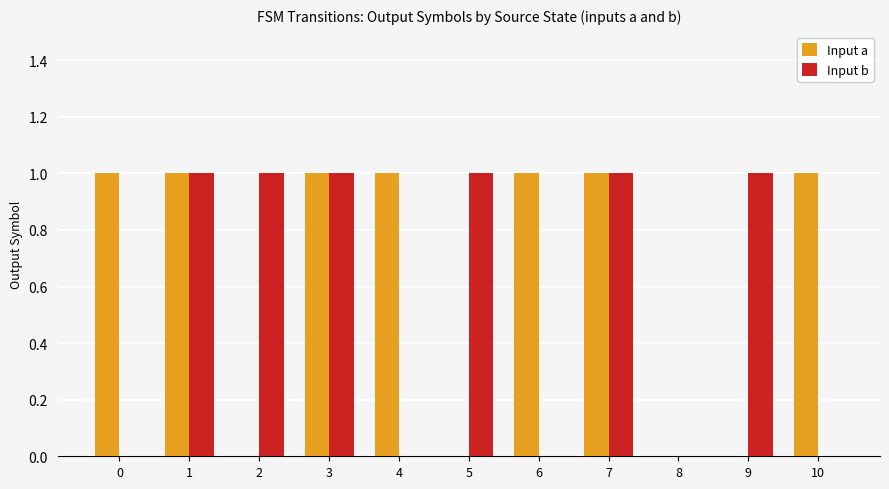

Is the value of Input a at 6 greater than the value of Input b at 8?

Yes